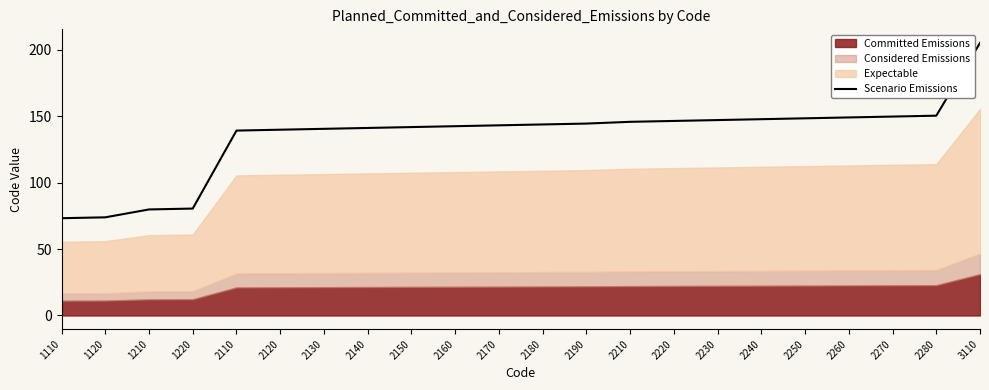

Is it true that the value at 2190 is 45.1?

False